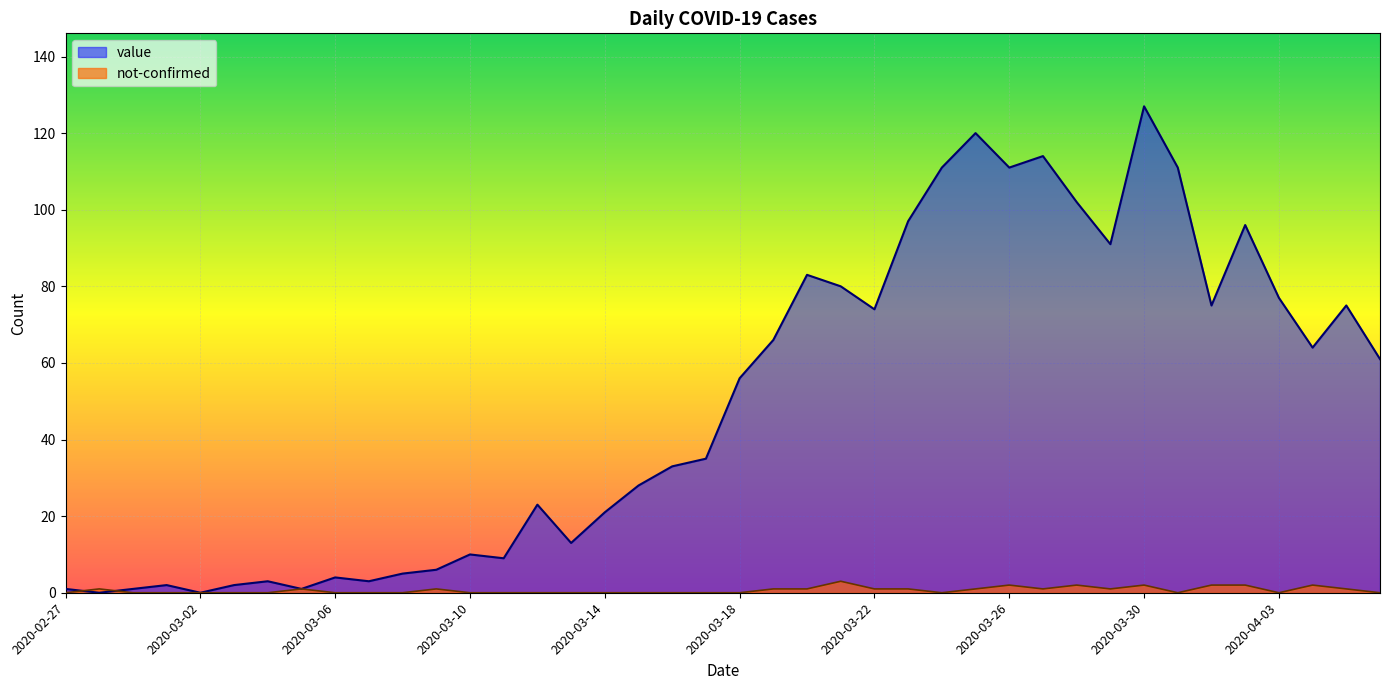

How many distinct data groups are displayed?

2